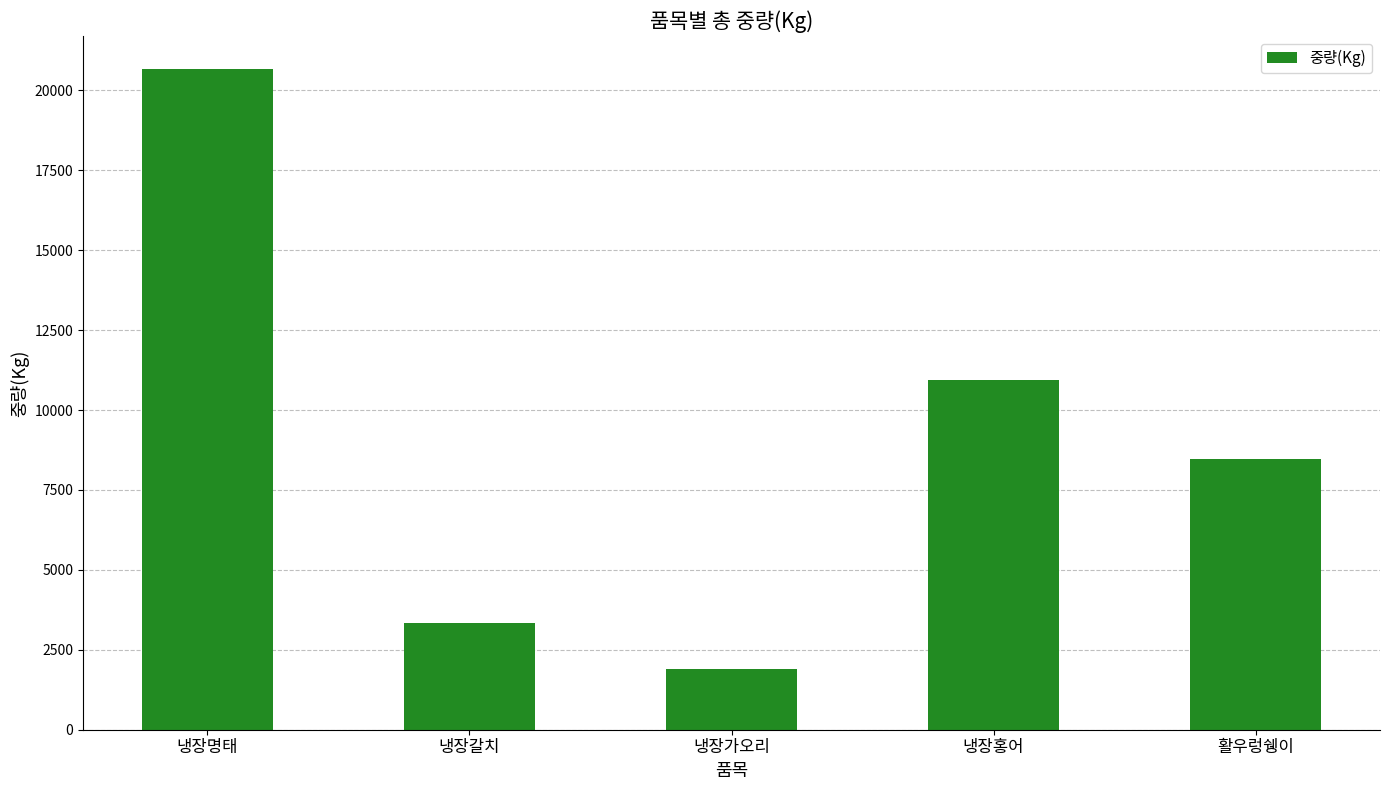

List the labels in order of value, largest first.

냉장명태, 냉장홍어, 활우렁쉥이, 냉장갈치, 냉장가오리